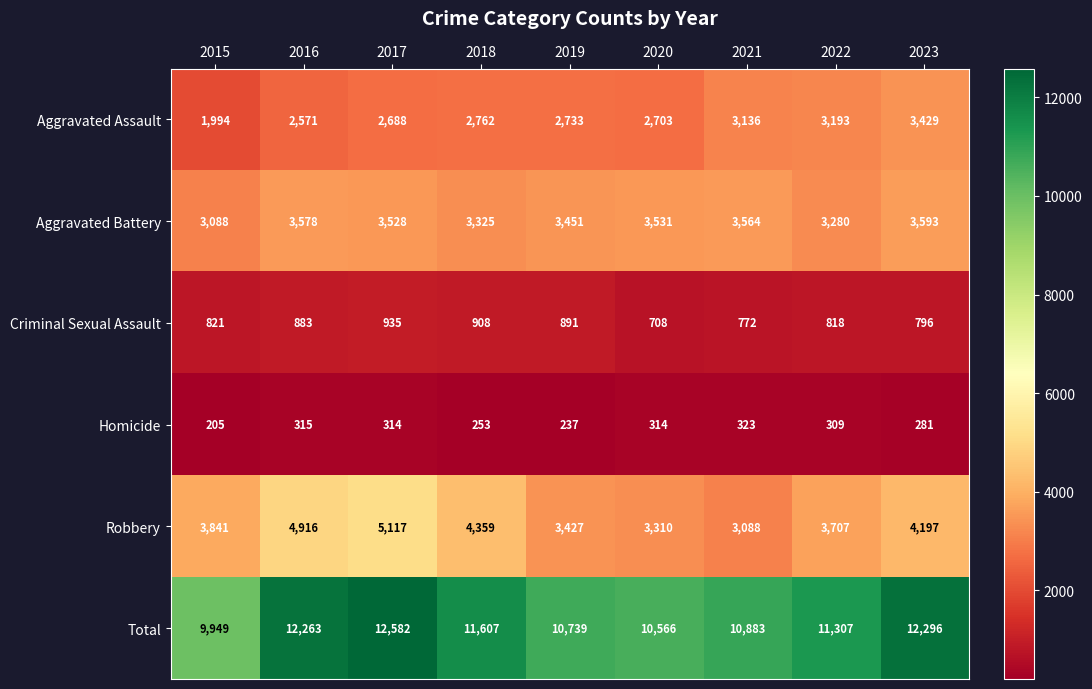

At which category is the sum across all series the highest?

2017